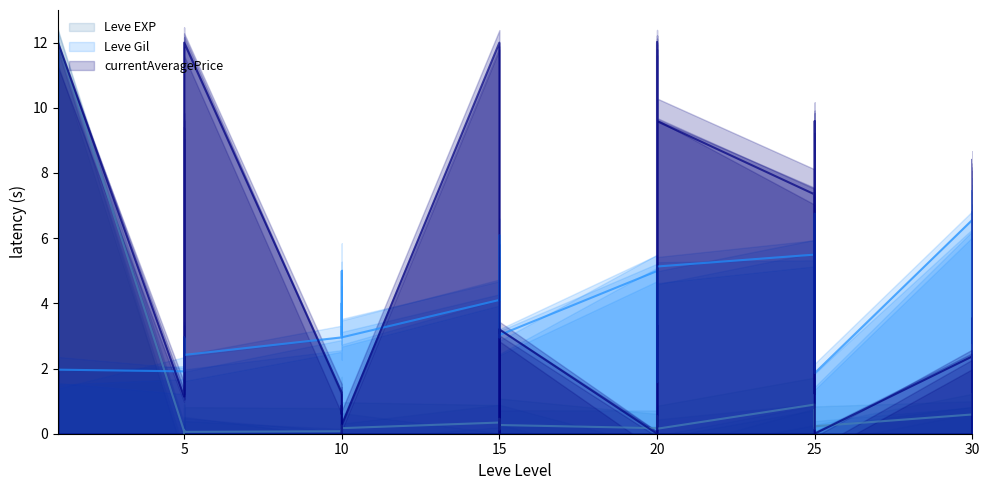

What is the spread (max minus min) of values at 10?

2.9